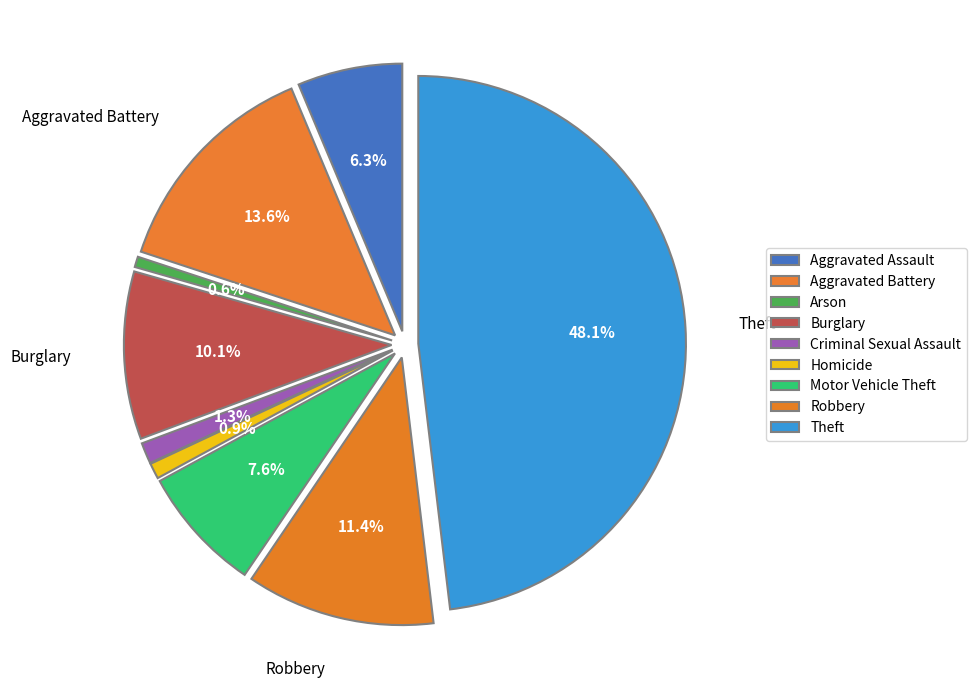

Which slice is the largest?

Theft